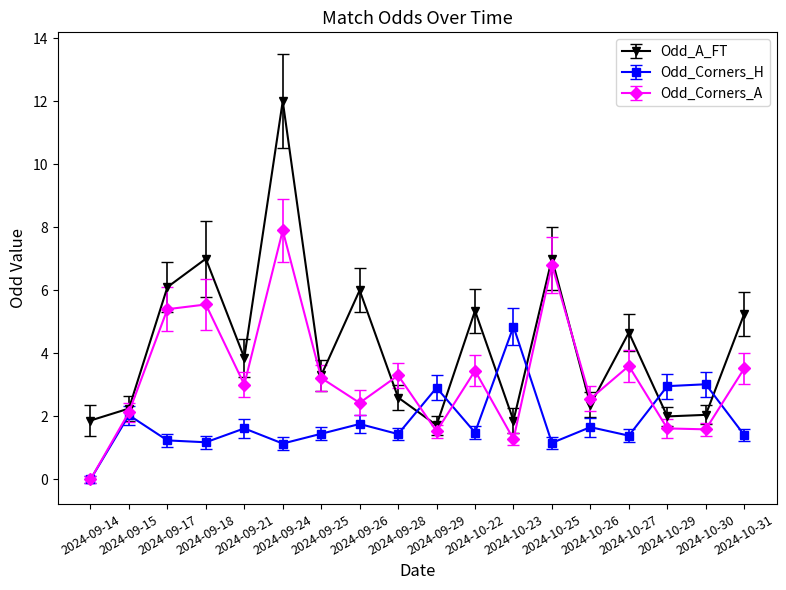

Is the value of Odd_Corners_H at 2024-09-14 greater than the value of Odd_Corners_A at 2024-09-26?

No